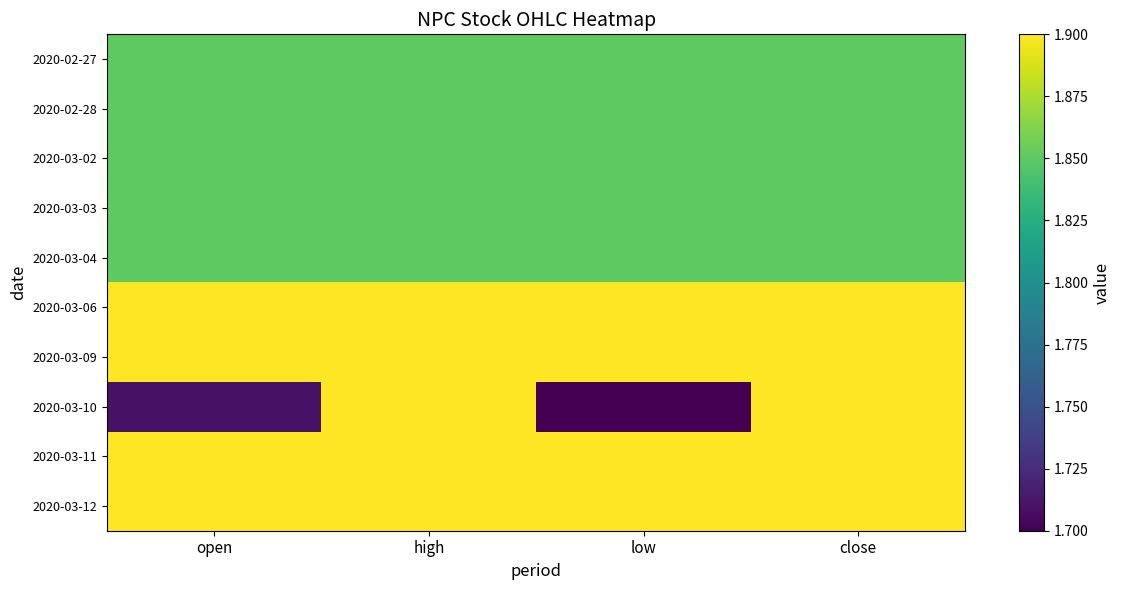

How many distinct data groups are displayed?

10